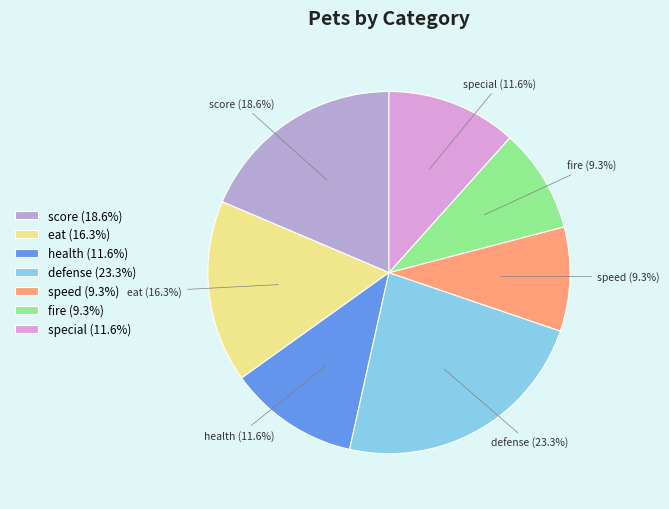

What percentage do fire and defense together represent?

32.6%